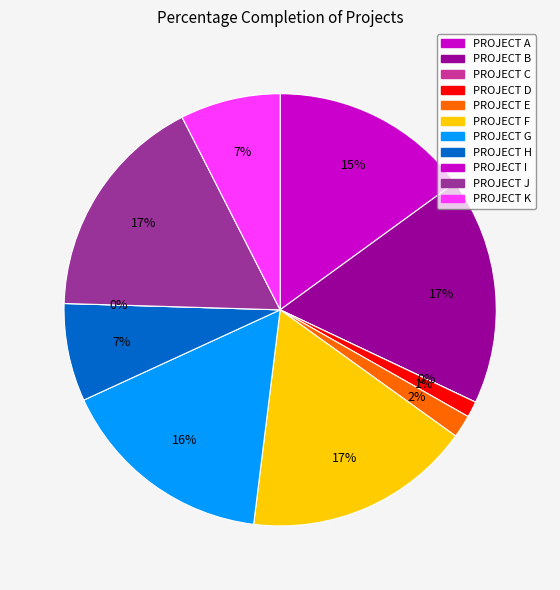

True or false: PROJECT C accounts for 0% of the total.

True